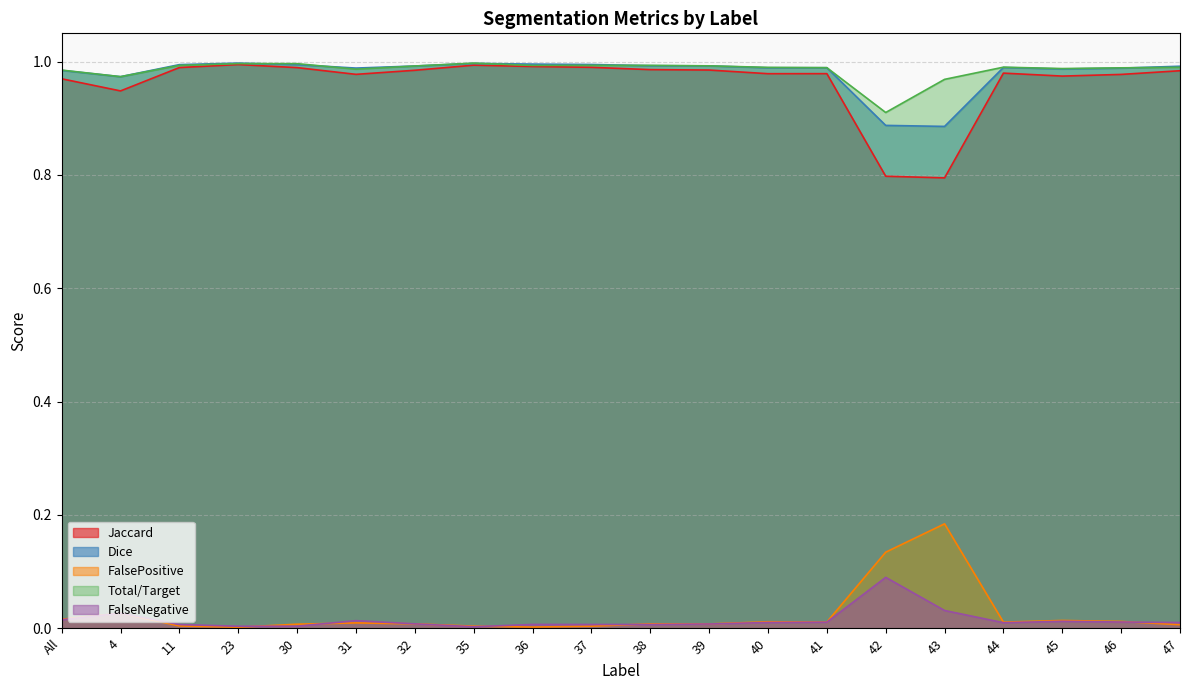

How many lines are shown in the chart?

5